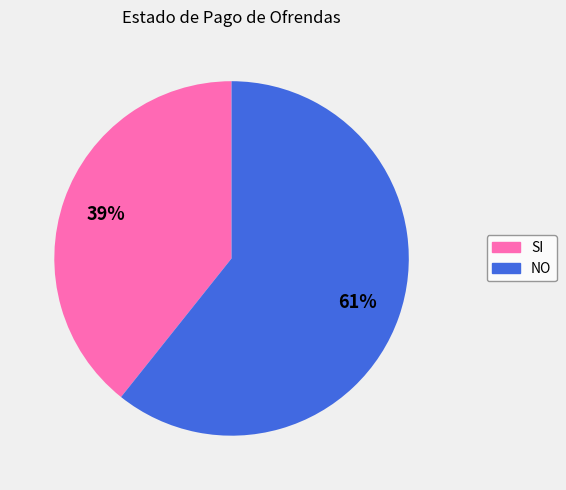

What is the largest slice in the pie chart?

NO